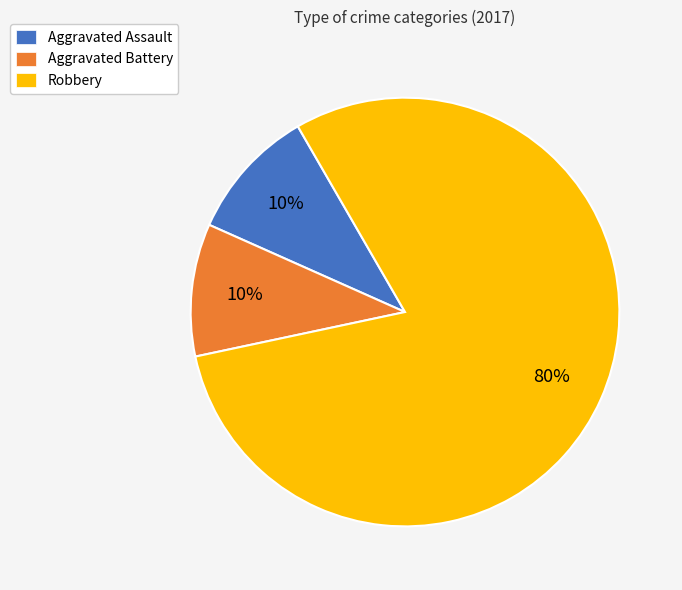

What is the ratio of the value at Robbery to the value at Aggravated Assault?

8.0